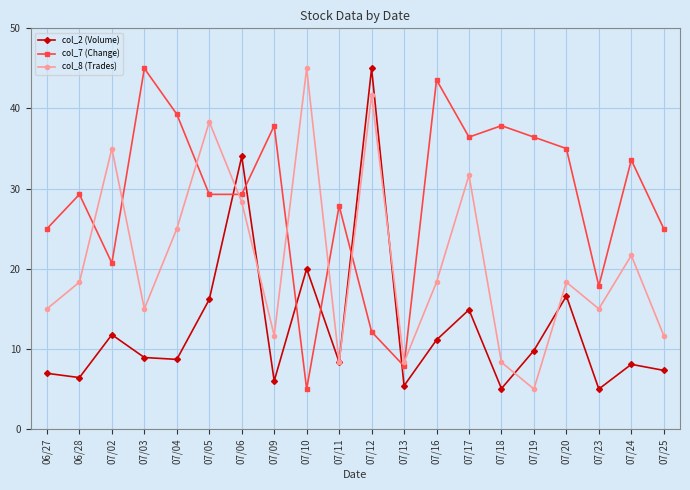

Which series changed the most between 07/10 and 07/13?

col_8 (Trades)